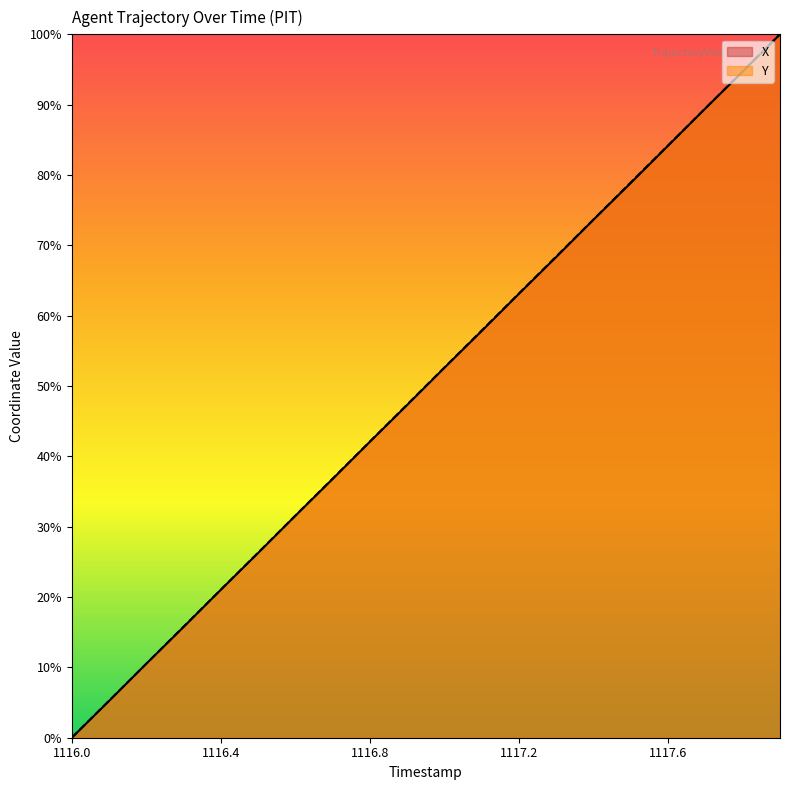

Reading left to right, extract all data points from this chart.

X: 0.0	5.2	10.5	15.8	21.0	26.3	31.6	36.8	42.1	47.3	52.6	57.8	63.1	68.4	73.7	78.9	84.2	89.5	94.7	100.0
Y: 0.0	5.3	10.5	15.8	21.1	26.3	31.6	36.8	42.1	47.4	52.6	57.9	63.2	68.4	73.7	79.0	84.2	89.5	94.7	100.0